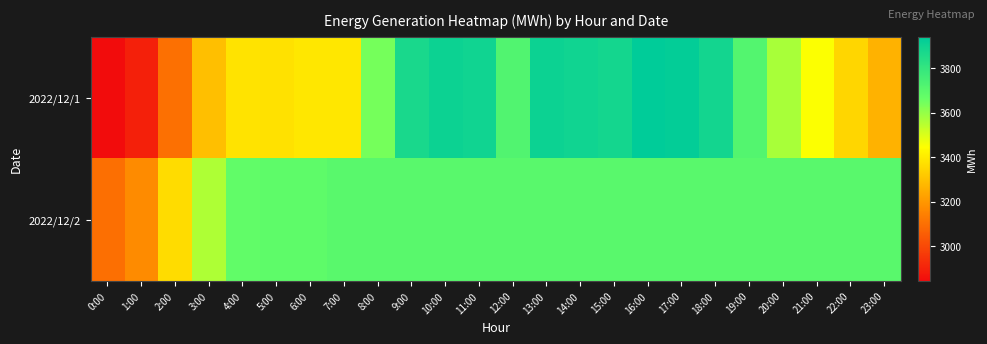

Reading left to right, extract all data points from this chart.

2022/12/1: 0:00=2844	1:00=2898	2:00=3104	3:00=3296	4:00=3384	5:00=3379	6:00=3392	7:00=3392	8:00=3646	9:00=3870	10:00=3907	11:00=3899	12:00=3719	13:00=3904	14:00=3896	15:00=3883	16:00=3942	17:00=3933	18:00=3887	19:00=3717	20:00=3572	21:00=3451	22:00=3351	23:00=3266
2022/12/2: 0:00=3099	1:00=3173	2:00=3367	3:00=3562	4:00=3680	5:00=3686	6:00=3687	7:00=3701	8:00=3701	9:00=3701	10:00=3701	11:00=3701	12:00=3701	13:00=3701	14:00=3701	15:00=3701	16:00=3701	17:00=3701	18:00=3701	19:00=3701	20:00=3701	21:00=3701	22:00=3701	23:00=3701